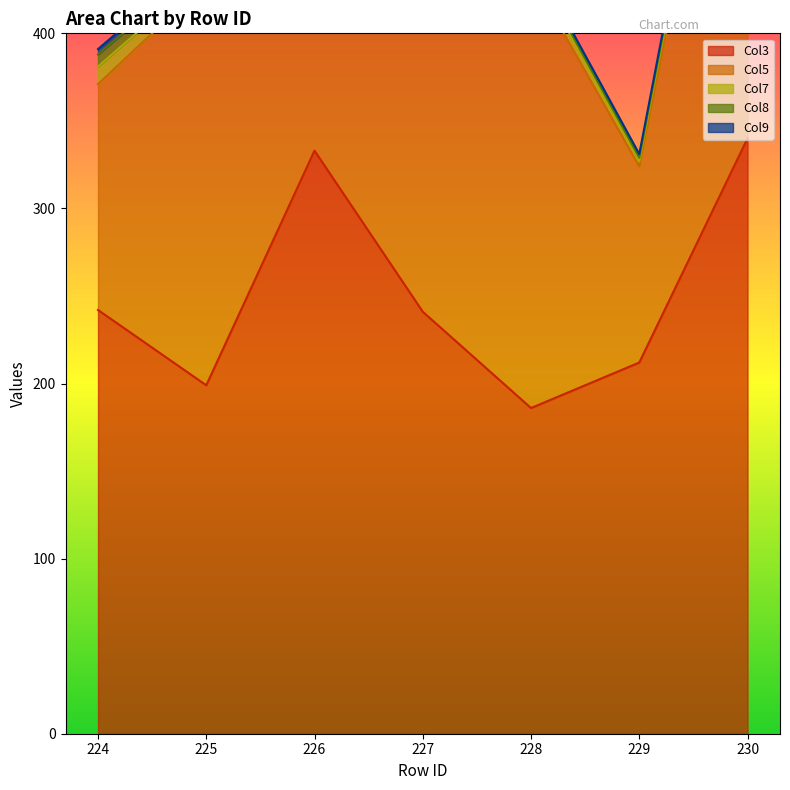

What are all the series names shown in the legend?

Col3, Col5, Col7, Col8, Col9